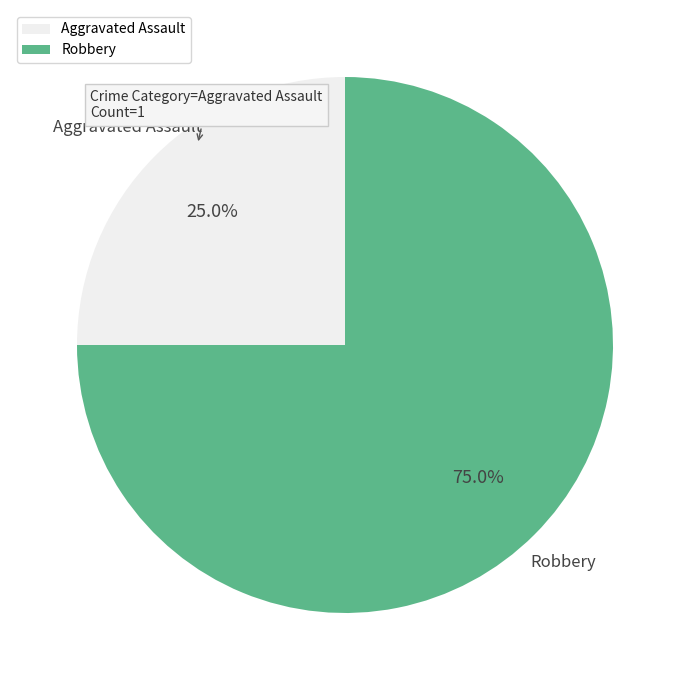

How many segments does this pie chart have?

2